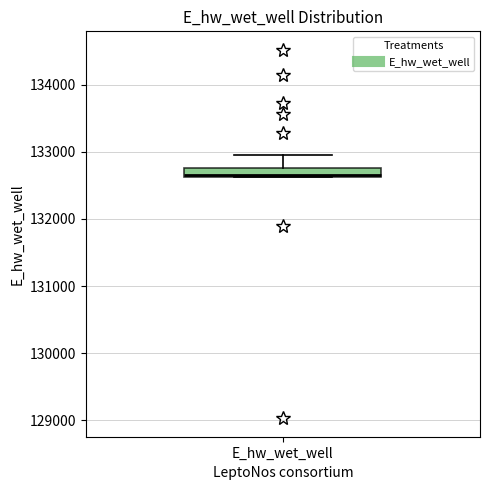

Where is the upper edge of the box for E_hw_wet_well on the y-axis? The values are not printed on the chart, so give them approximately, as read against the axis.

132800